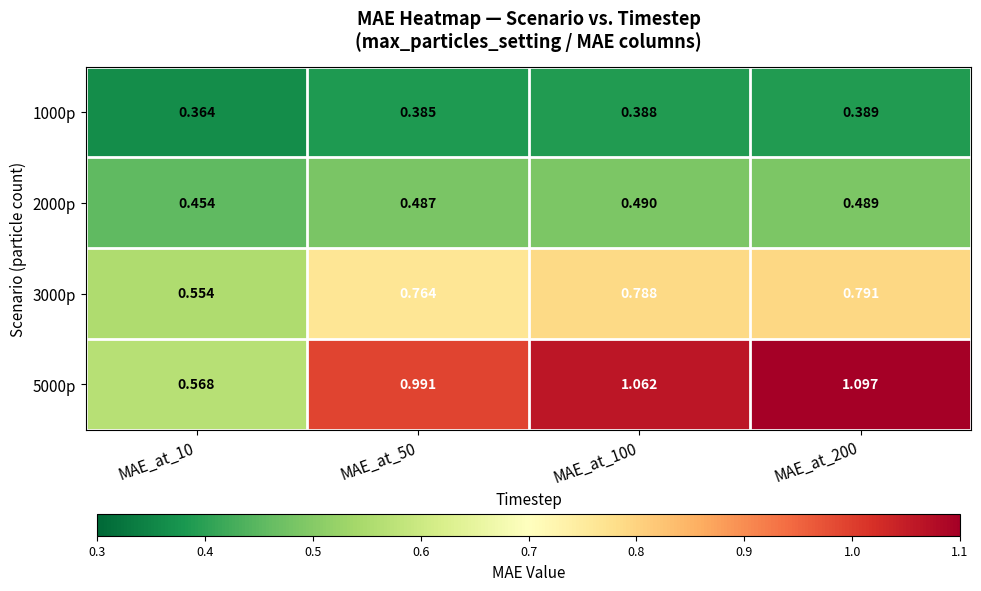

Is the value of 3000p at MAE_at_50 greater than the value of 2000p at MAE_at_200?

Yes